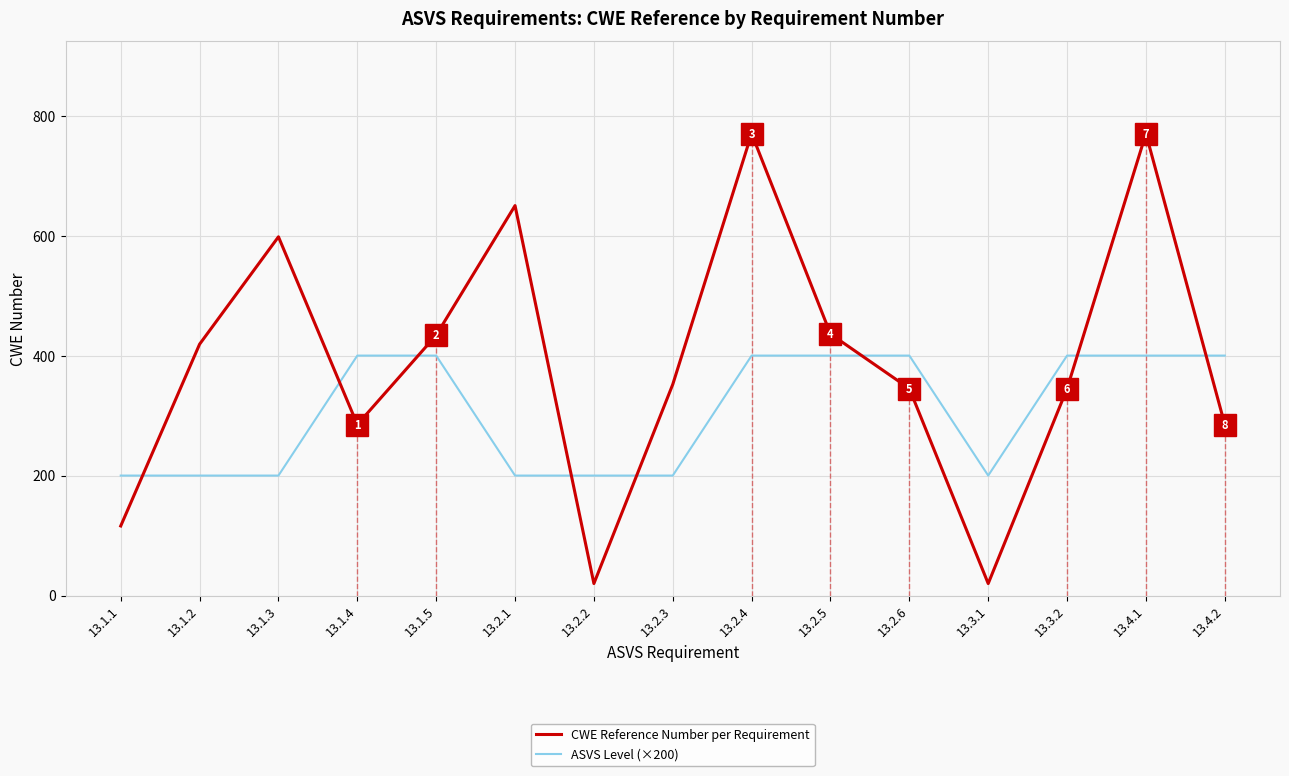

At how many categories does at least one series exceed 715?

2